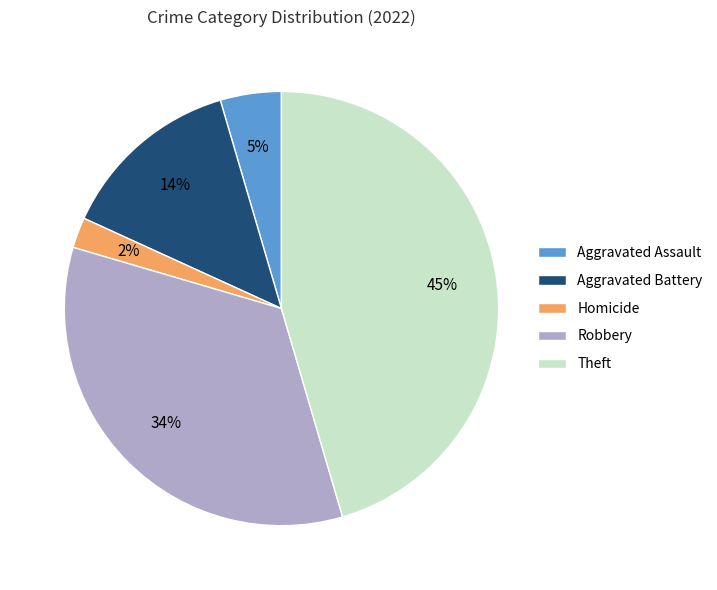

What percentage is the Homicide slice, to the nearest percent?

2%